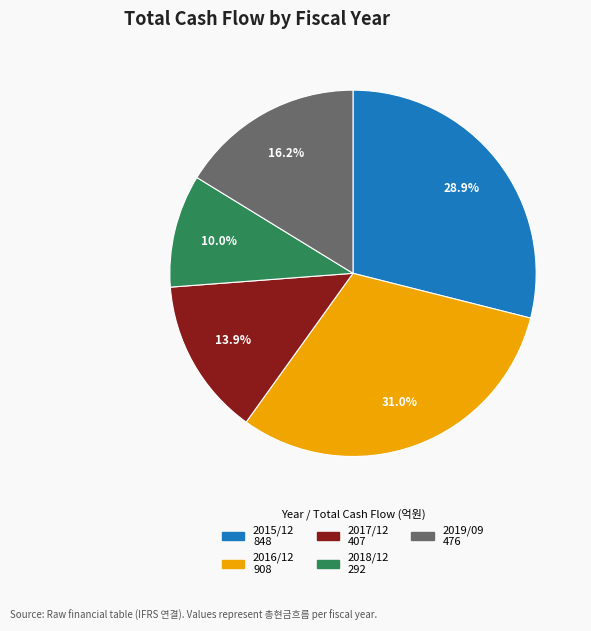

Approximately how many times larger is the value at 2015/12 compared to 2017/12?

2.1